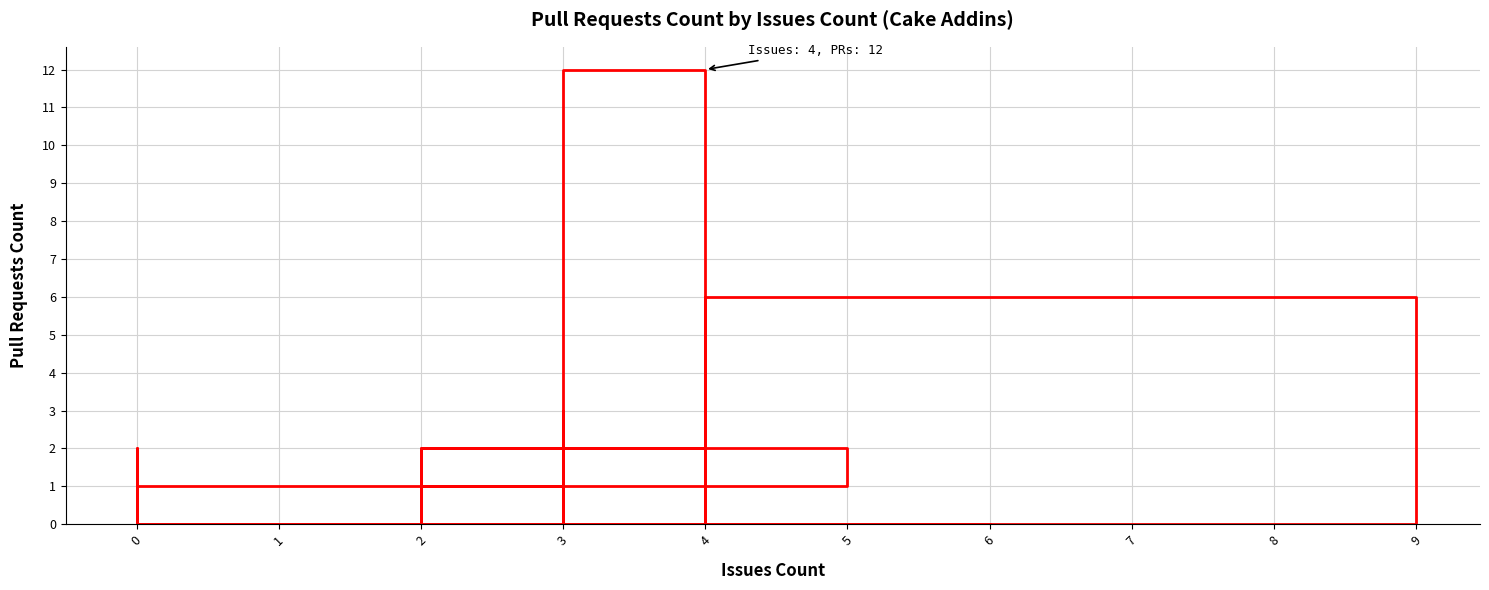

The chart shows a value of 8 at 2. True or false?

False